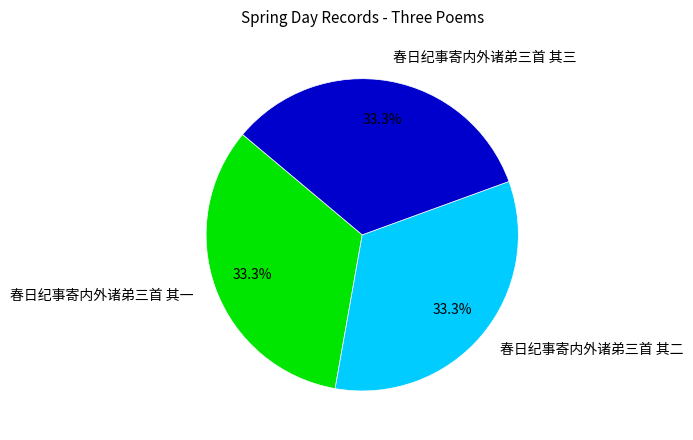

The 春日纪事寄内外诸弟三首 其二 slice represents 33% of the pie. True or false?

True